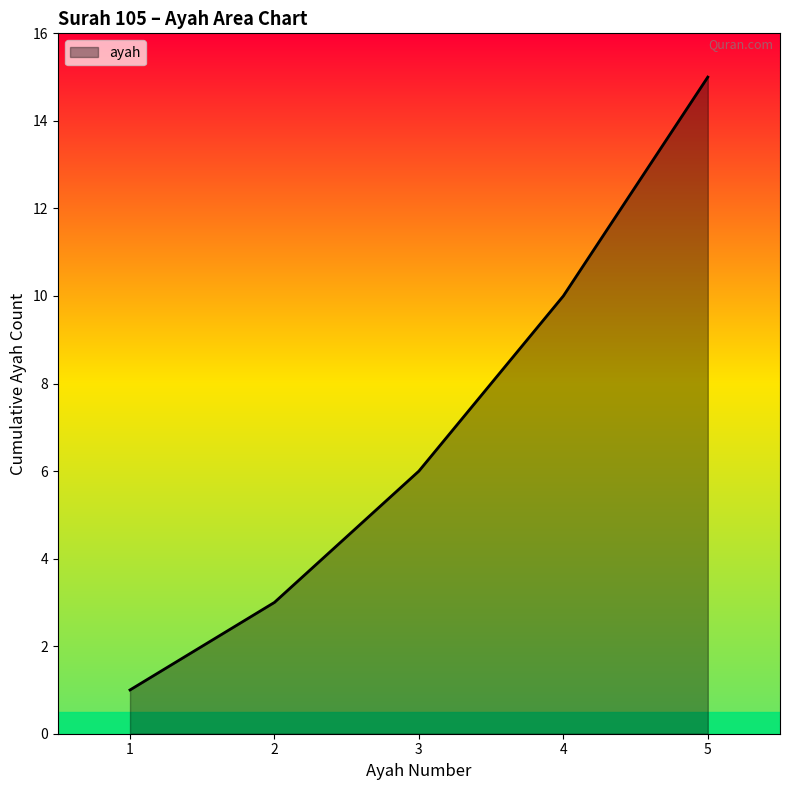

How many lines are shown in the chart?

1